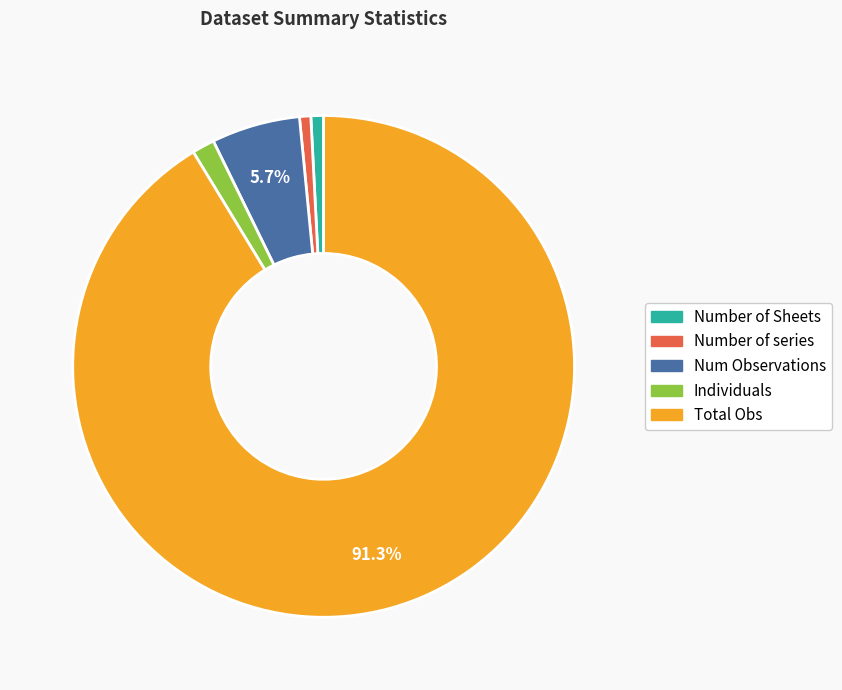

Is there any slice that represents more than half of the pie?

Yes